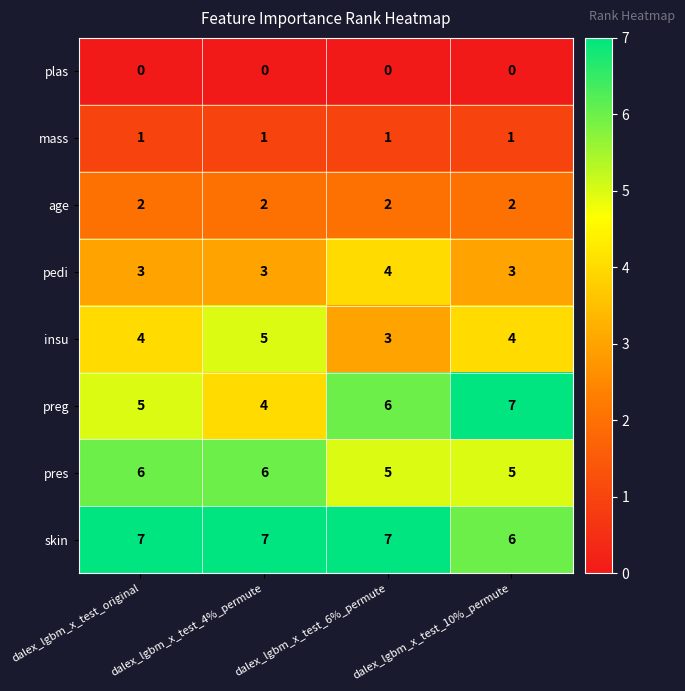

What is the sum of the skin values at dalex_lgbm_x_test_10%_permute and dalex_lgbm_x_test_4%_permute?

13